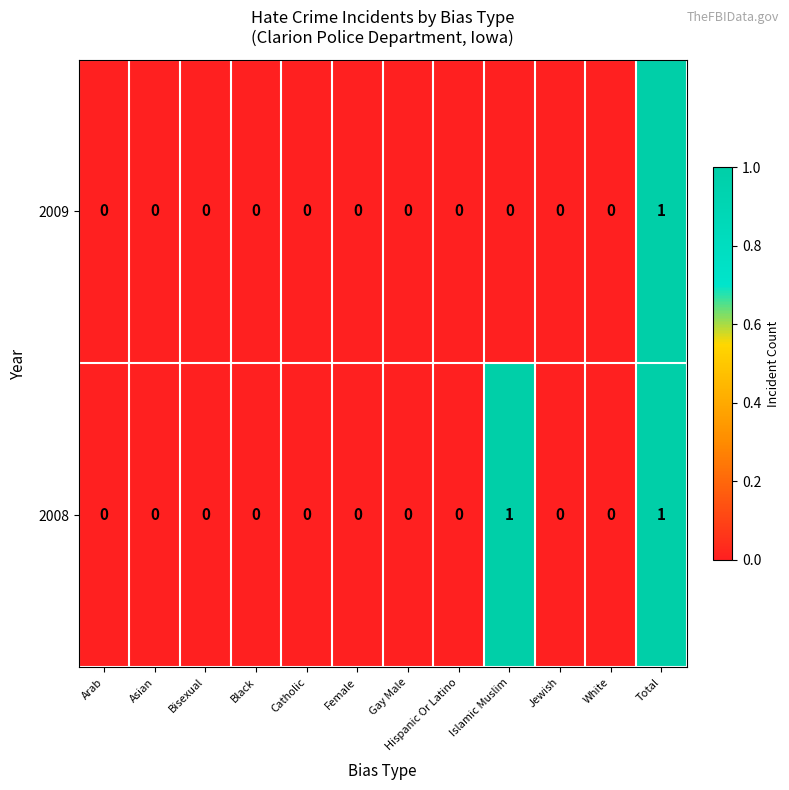

At which category is the sum across all series the highest?

Total